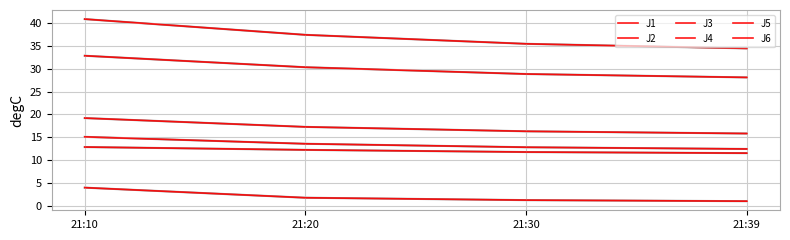

True or false: J4 and J2 cross at least once.

False